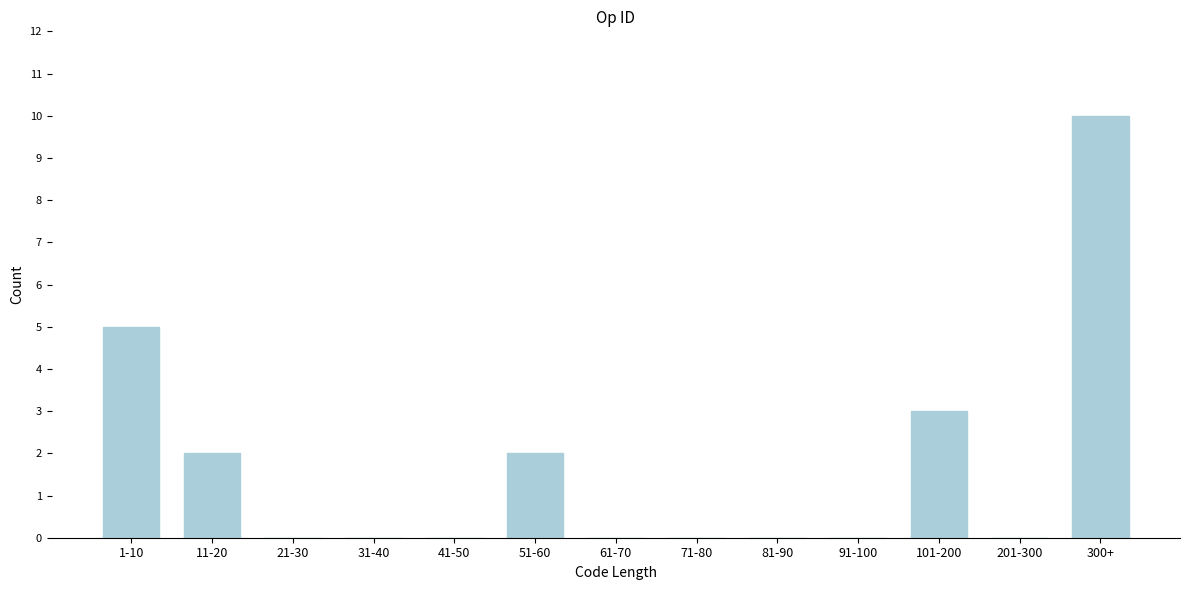

Reading left to right, what are all the values shown in this chart?

1-10=5	11-20=2	21-30=0	31-40=0	41-50=0	51-60=2	61-70=0	71-80=0	81-90=0	91-100=0	101-200=3	201-300=0	300+=10